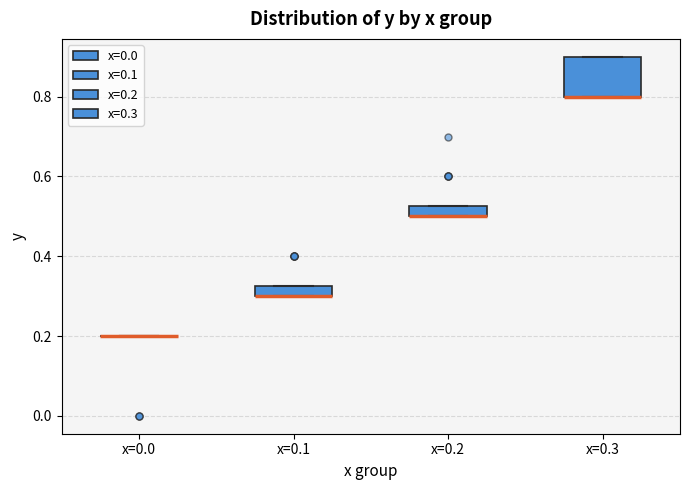

Which box is the tallest, from its lower edge to its upper edge?

x=0.3